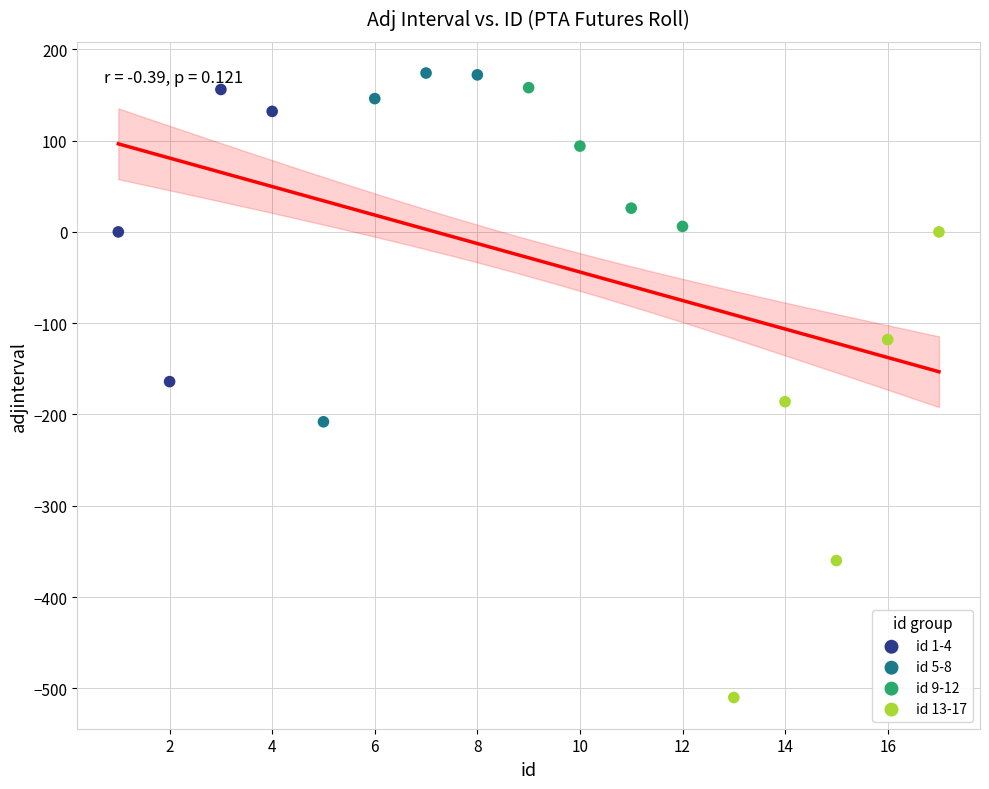

Which series has the largest Y range (max minus min)?

id 13-17